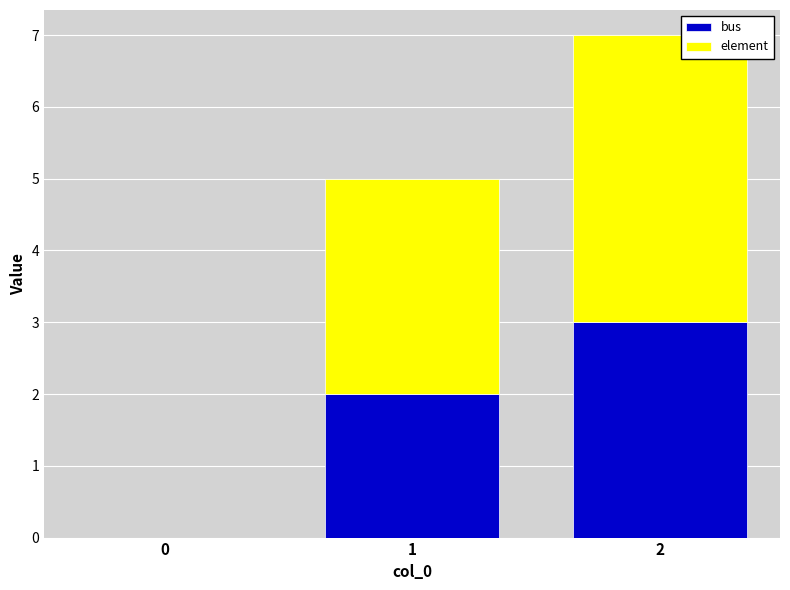

At which category is the sum across all series the highest?

2